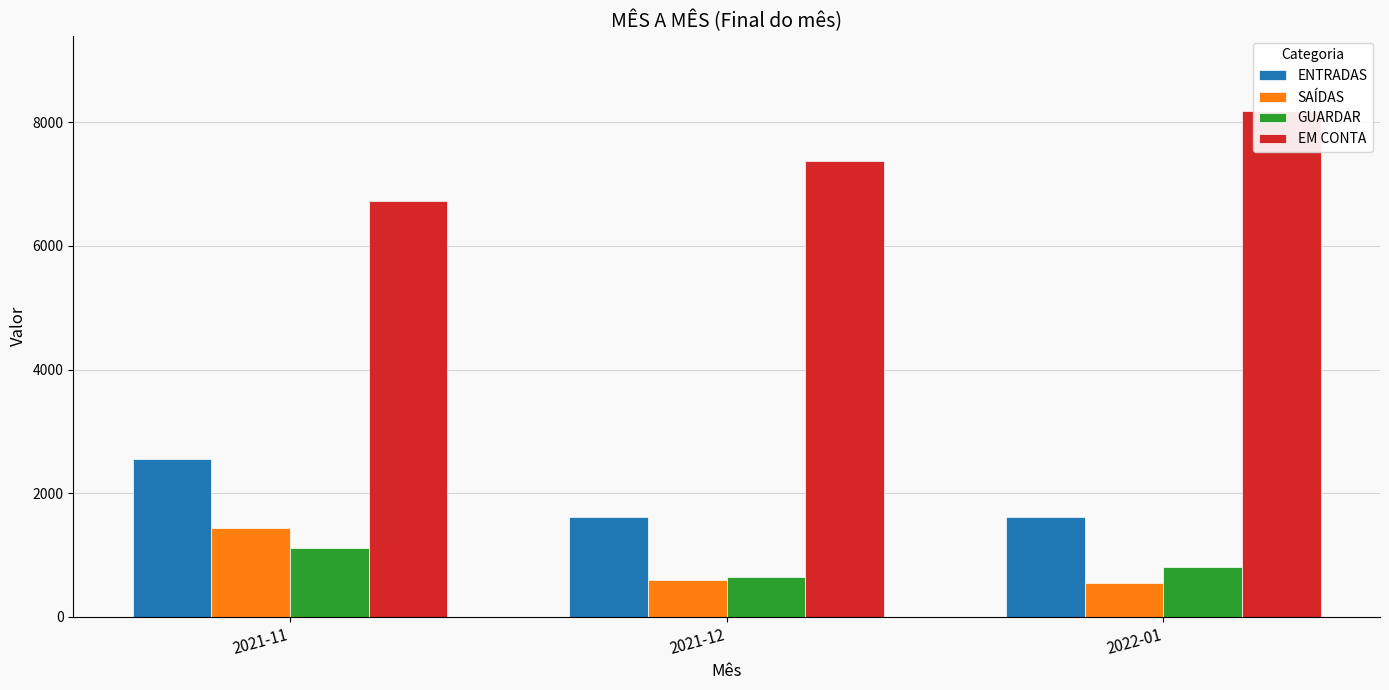

List the labels in order of EM CONTA value, largest first.

2022-01, 2021-12, 2021-11